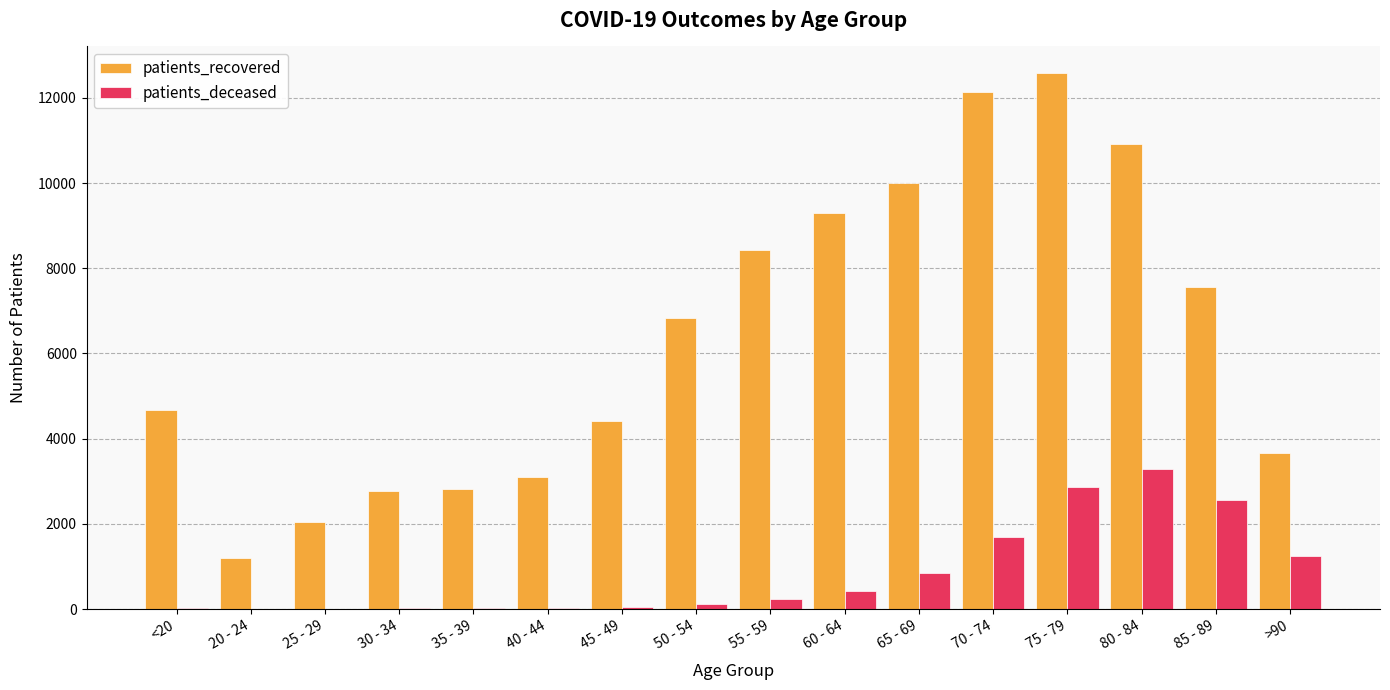

Which series has the largest total across all categories?

patients_recovered